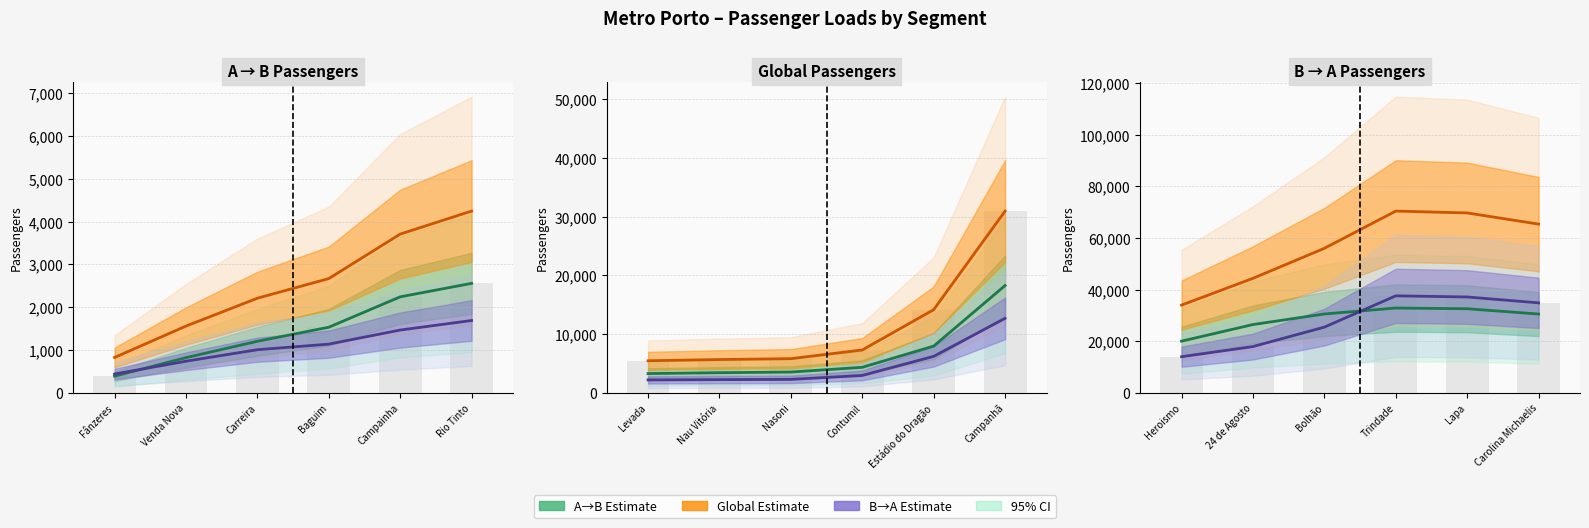

How many data points in A→B are above 30563?

3